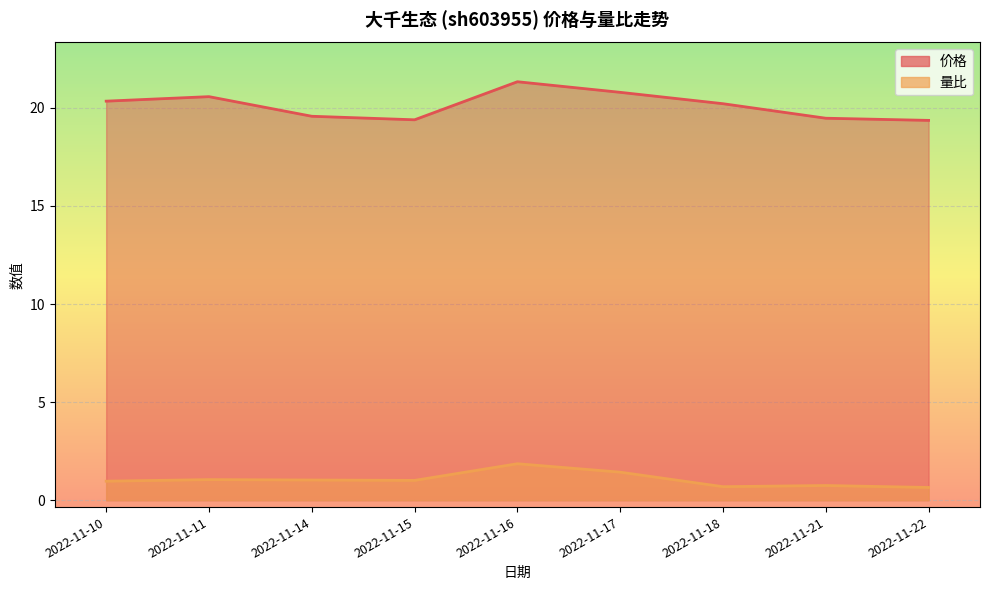

True or false: 价格 and 量比 intersect in this chart.

False